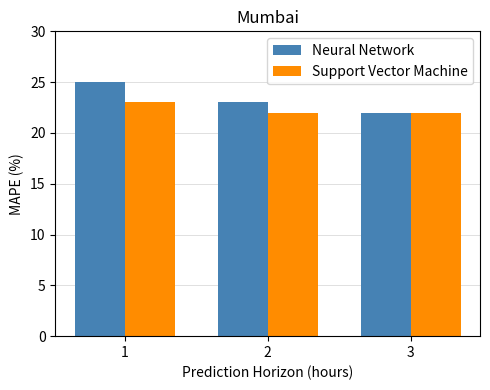

Is it true that Neural Network equals 22 at 3?

True